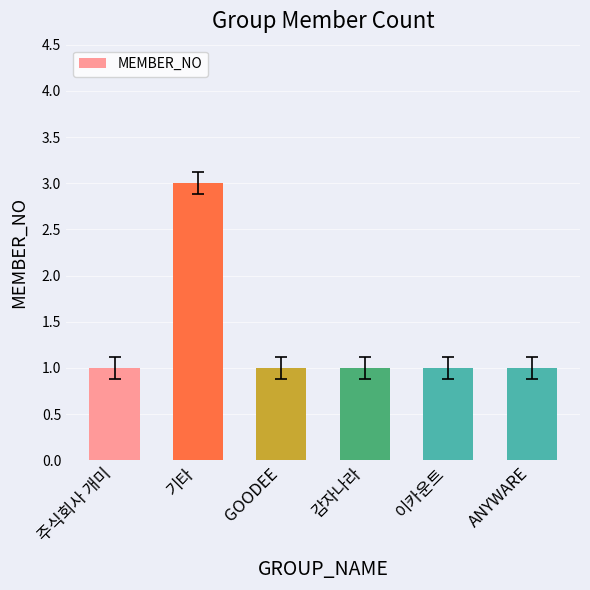

Which category has the highest value across all series?

기타